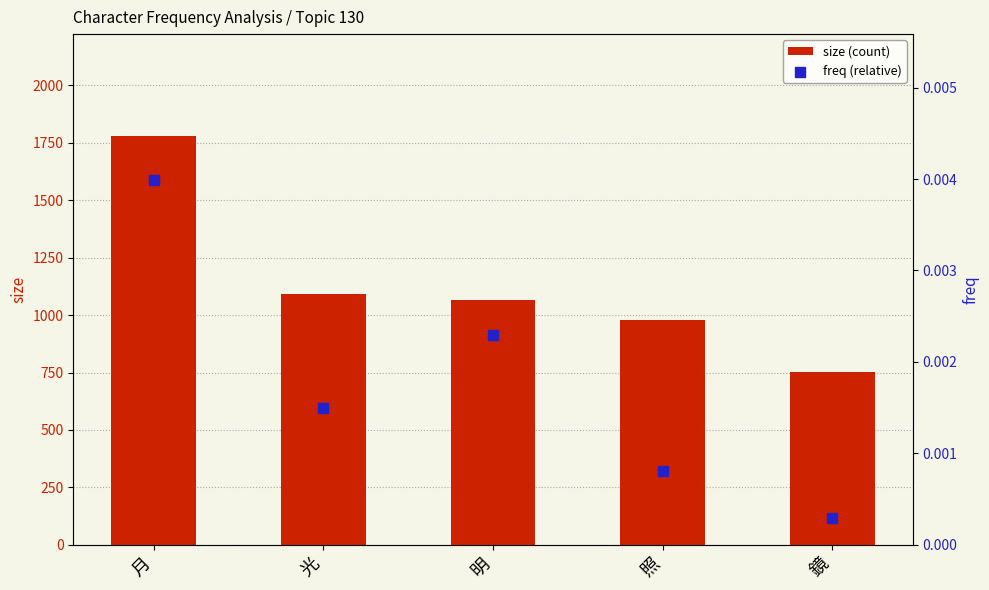

Which series contains the lowest Y value?

freq (relative)